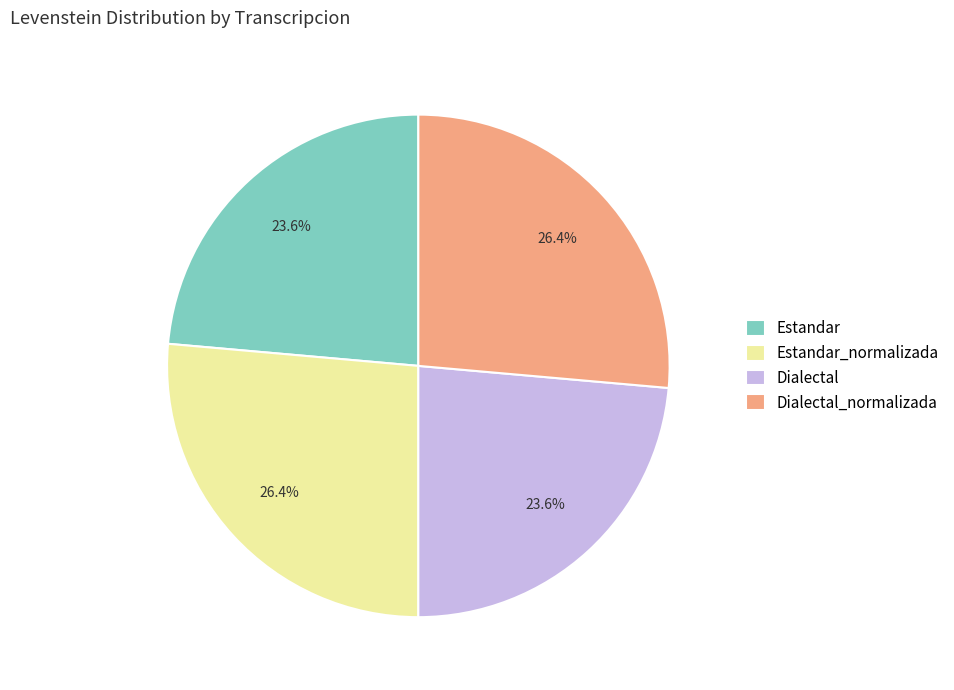

To the nearest percent, what portion does Dialectal_normalizada represent?

26%